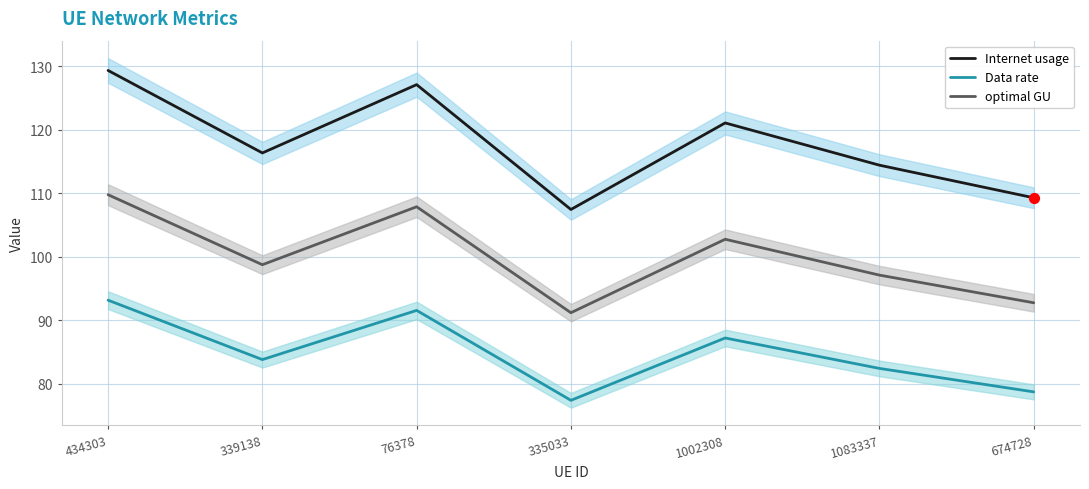

Which series contains the lowest Y value?

Data rate